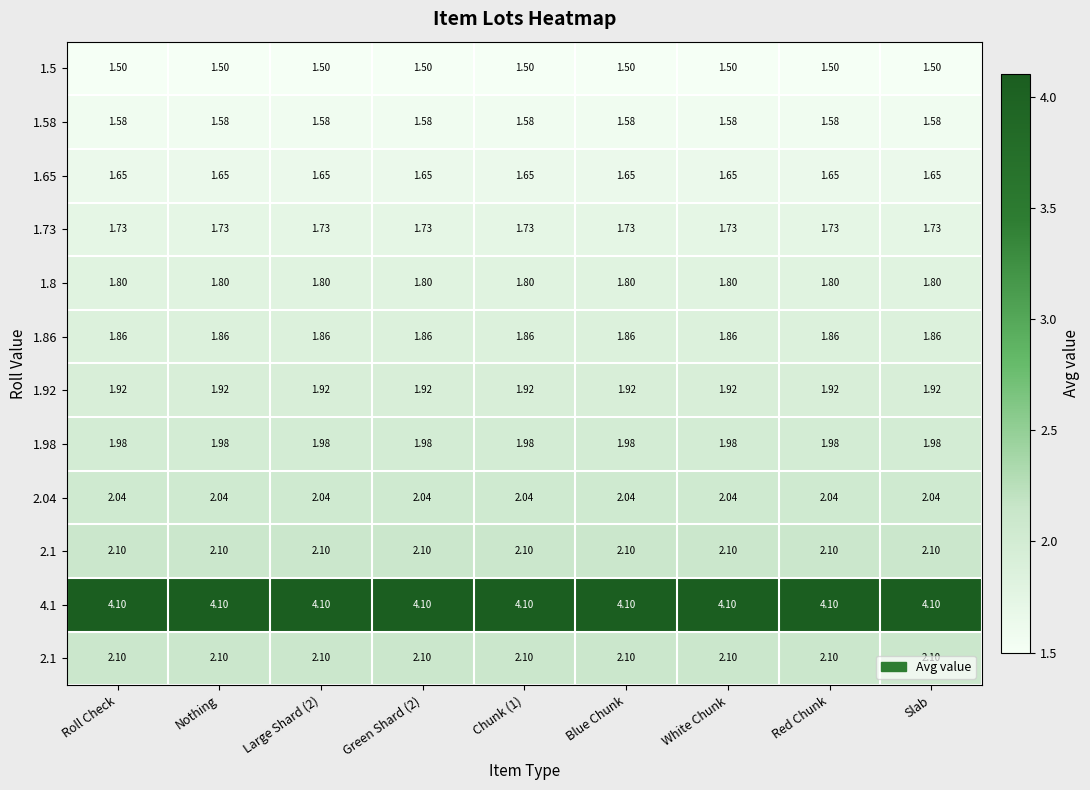

What is the smallest value displayed?

1.5